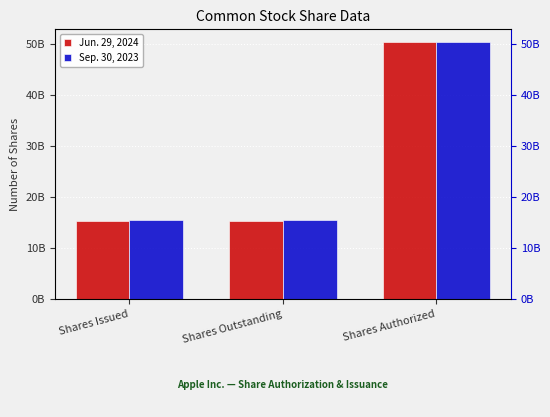

At which label does Jun. 29, 2024 reach its peak?

Shares Authorized